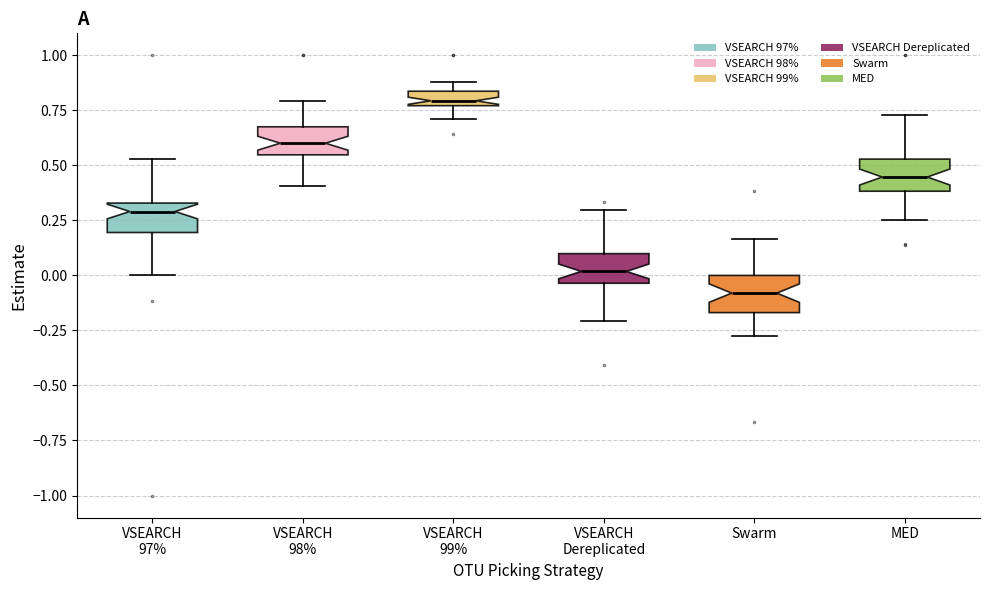

Which box has the highest median line?

VSEARCH 99%